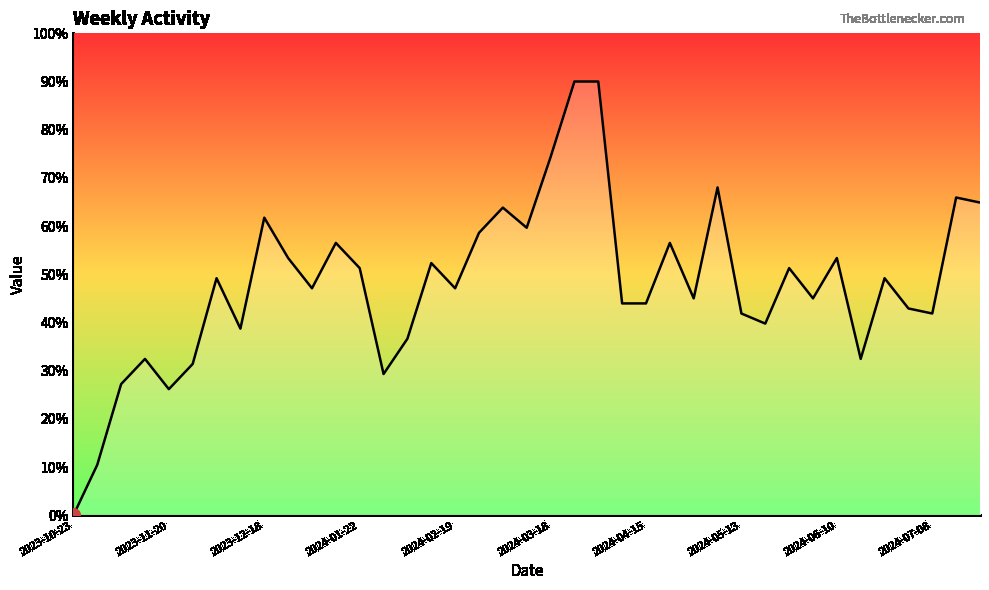

What is the difference between the maximum and minimum values?

90.0